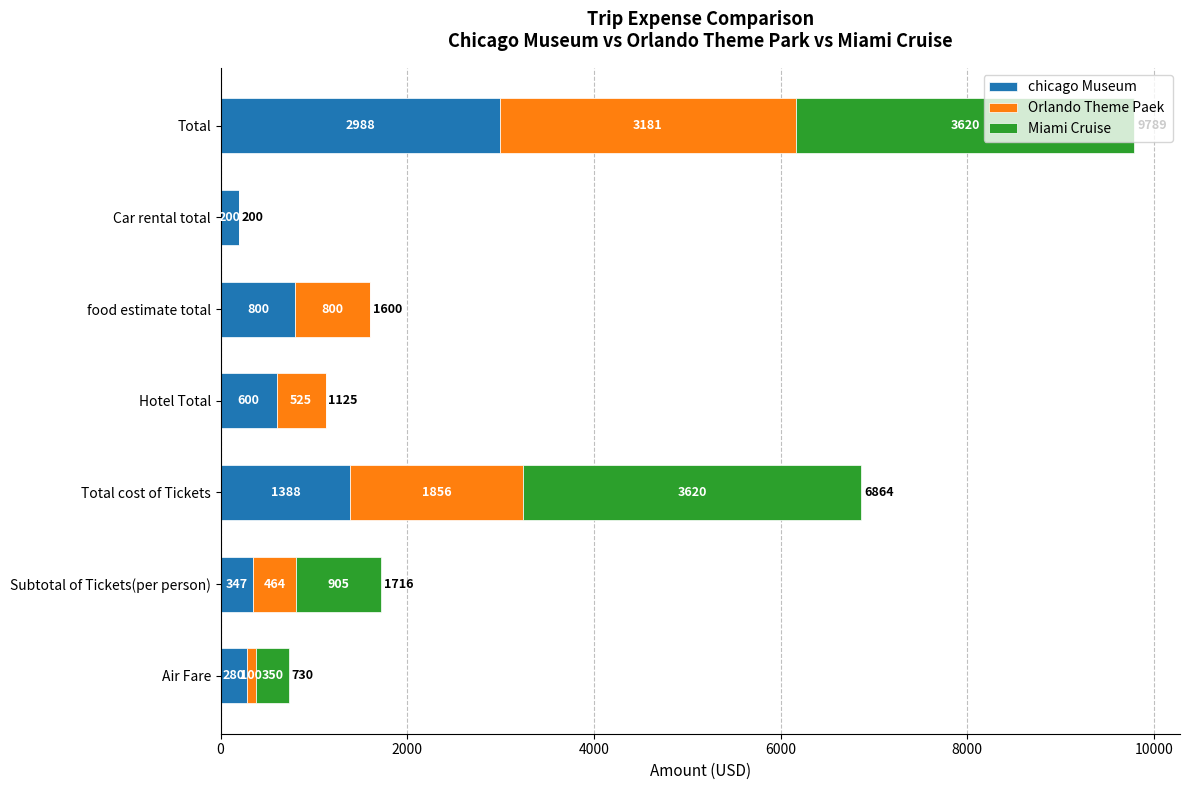

At which category is the sum across all series the highest?

Total